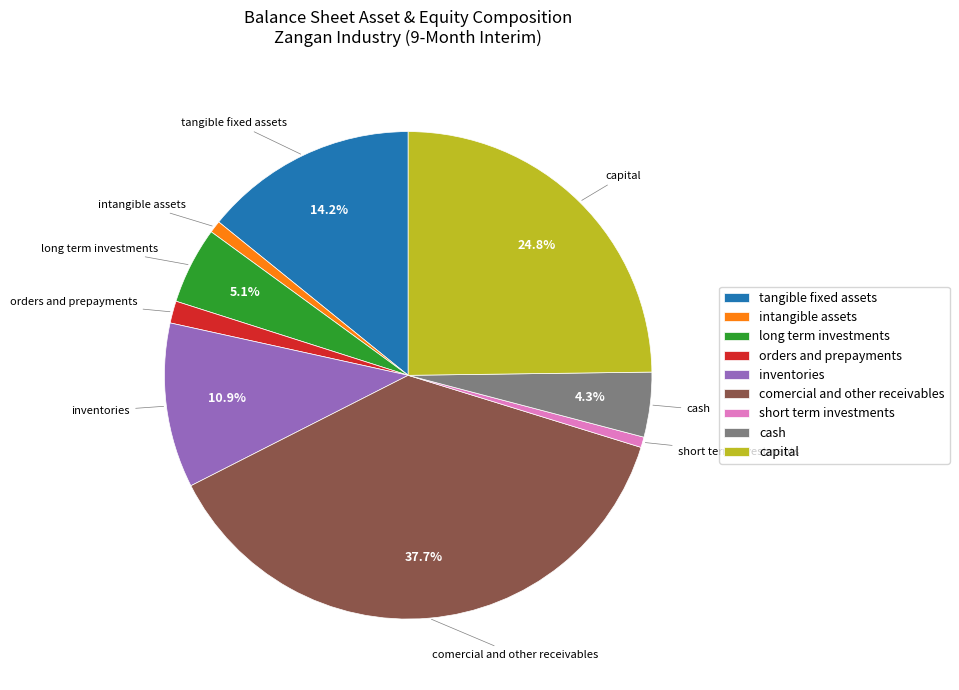

Is it true that cash is 15% of the pie?

False